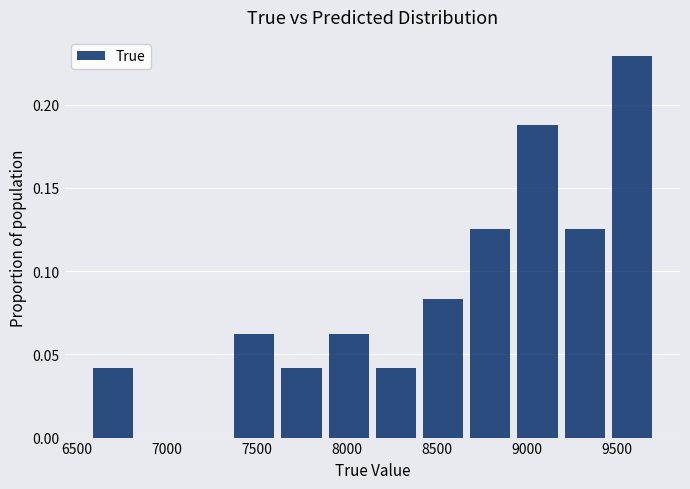

Over which range of the x-axis is the bar tallest?

9450 to 9750